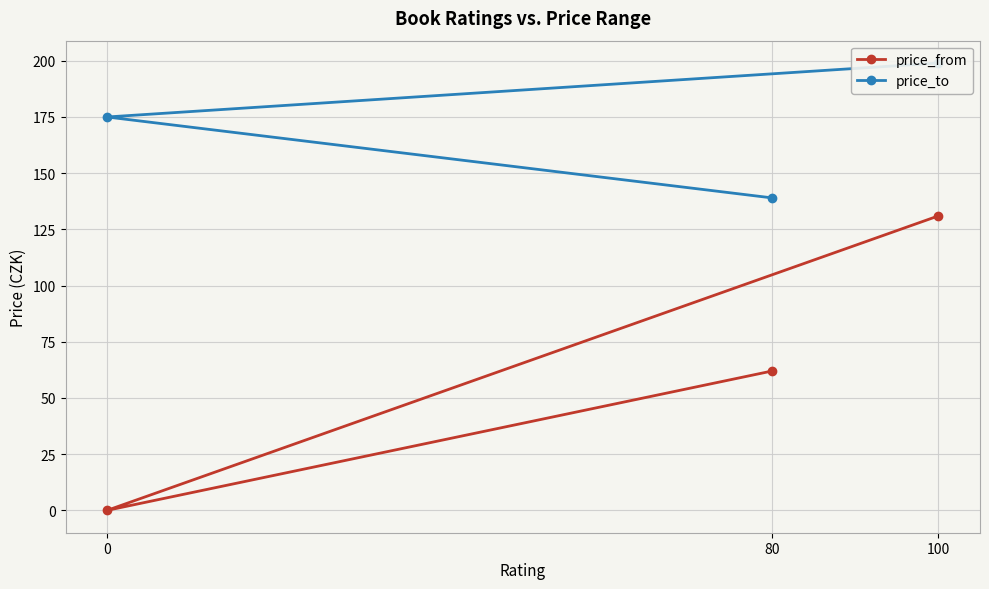

What is the value of the price_from point at the 3rd from the left?

131